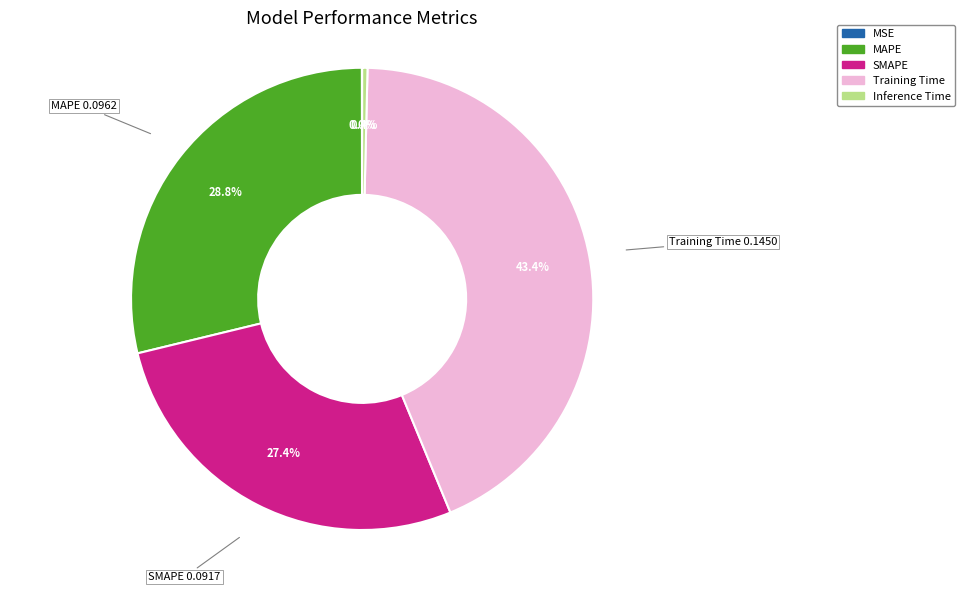

Is there any slice that represents more than half of the pie?

No